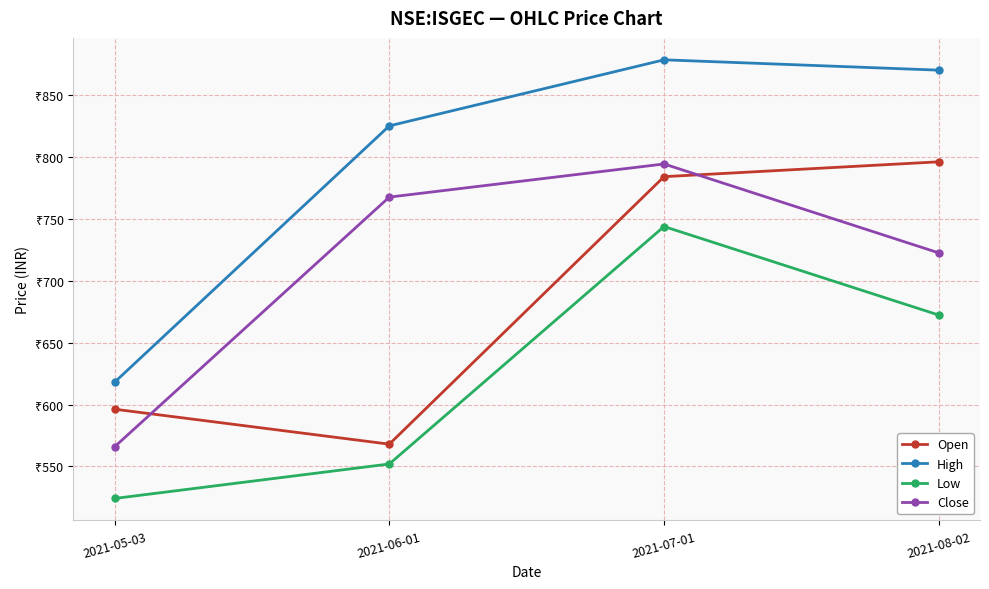

What are all the series names shown in the legend?

Open, High, Low, Close